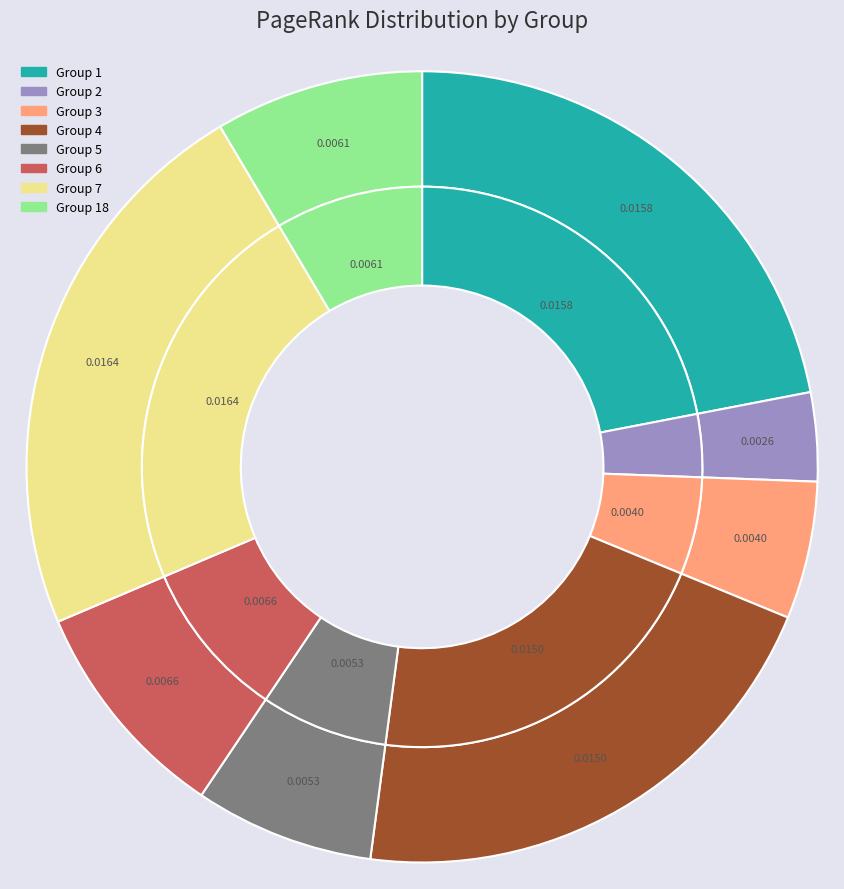

Combined, do 3 (Doctor) and 2 (Towing) account for over 50%?

No